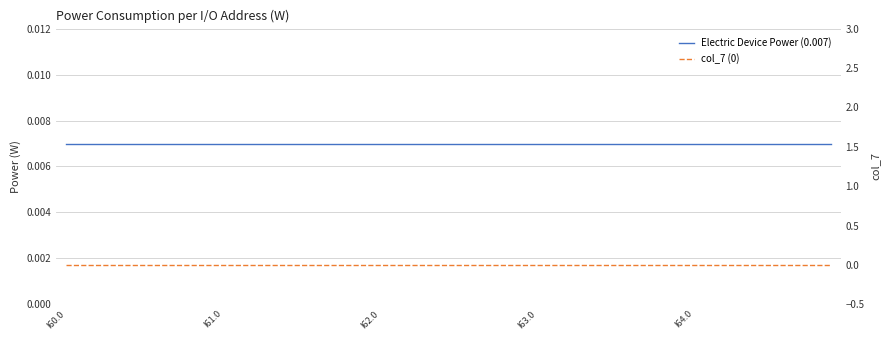

True or false: Electric Device Power (0.007) and col_7 (0) intersect in this chart.

False